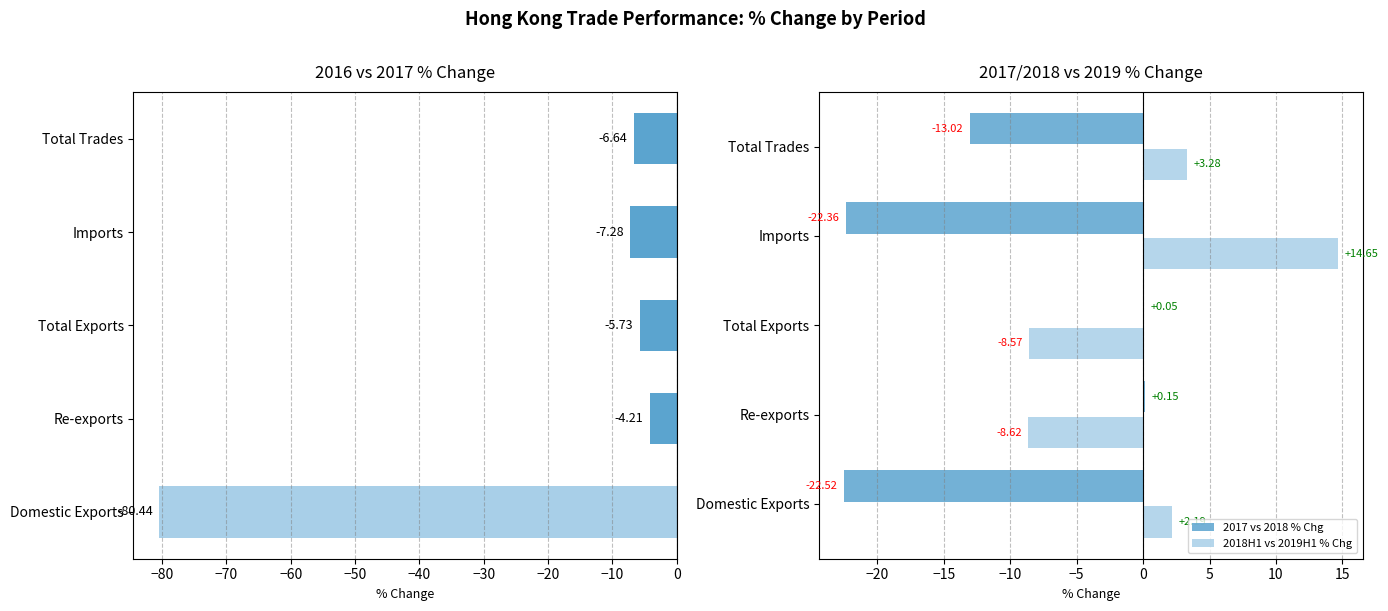

What is the value of the 2017 vs 2018 % Chg bar at the 4th from the left?

-22.4